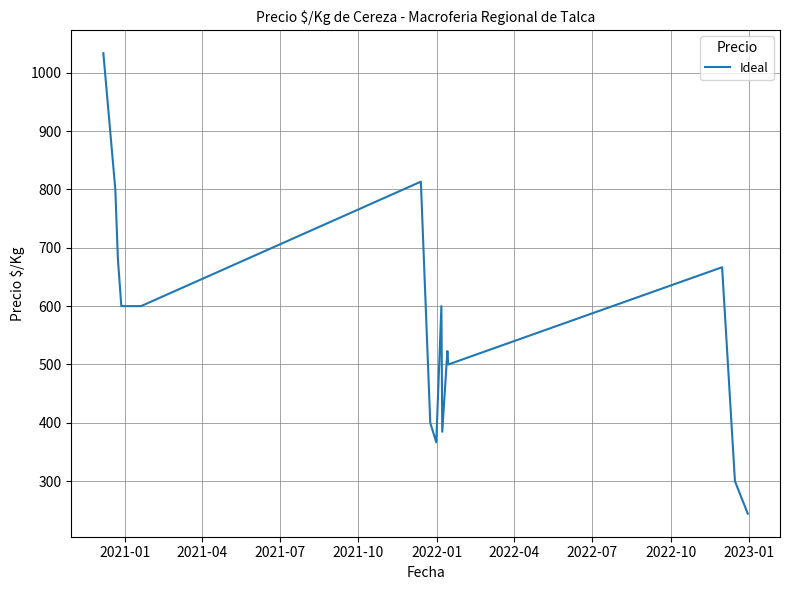

How many interior local valleys (lower than both neighbors) does the data have?

3